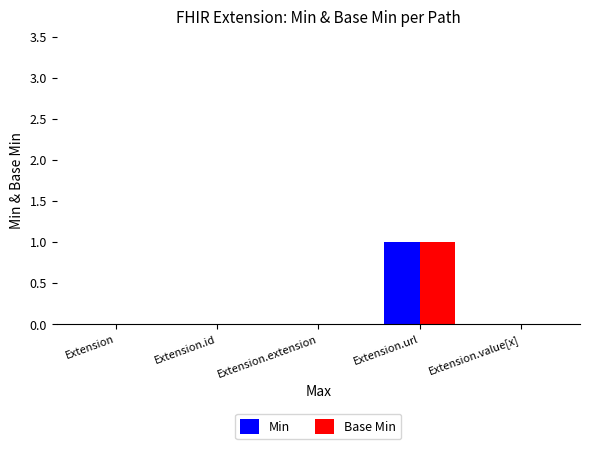

Are the bars grouped side by side (vs. stacked)?

Yes